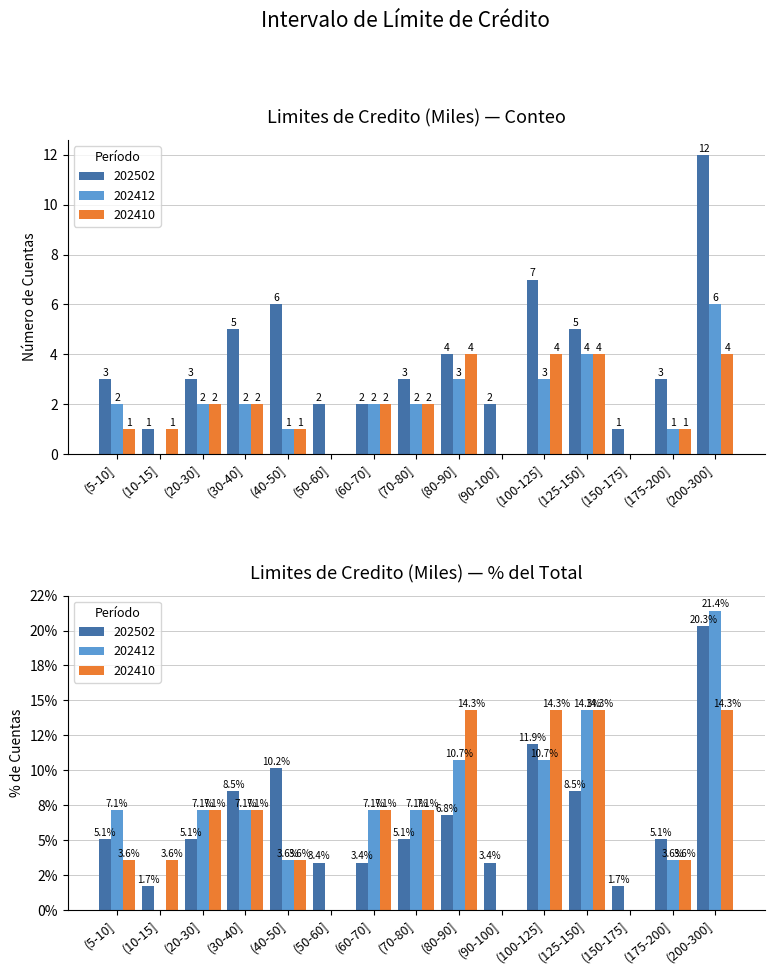

Is the value of 202502 at (10-15] greater than the value of 202412 at 21?

No